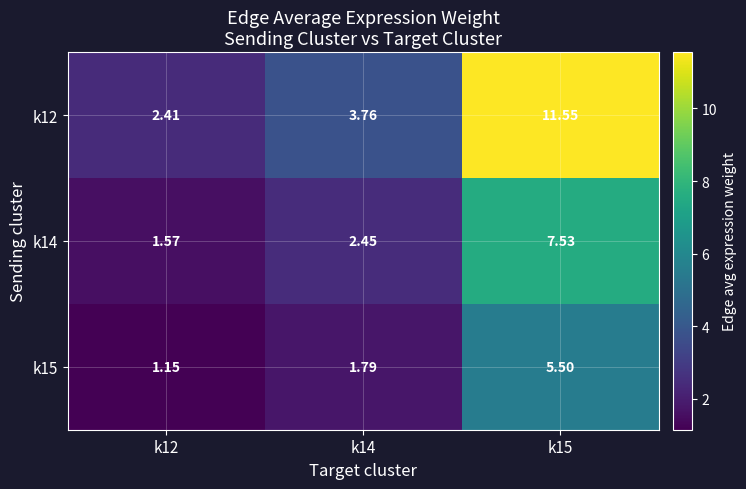

Reading right to left, transcribe all the data shown in this chart.

k12: k15=11.6	k14=3.8	k12=2.4
k14: k15=7.5	k14=2.5	k12=1.6
k15: k15=5.5	k14=1.8	k12=1.1